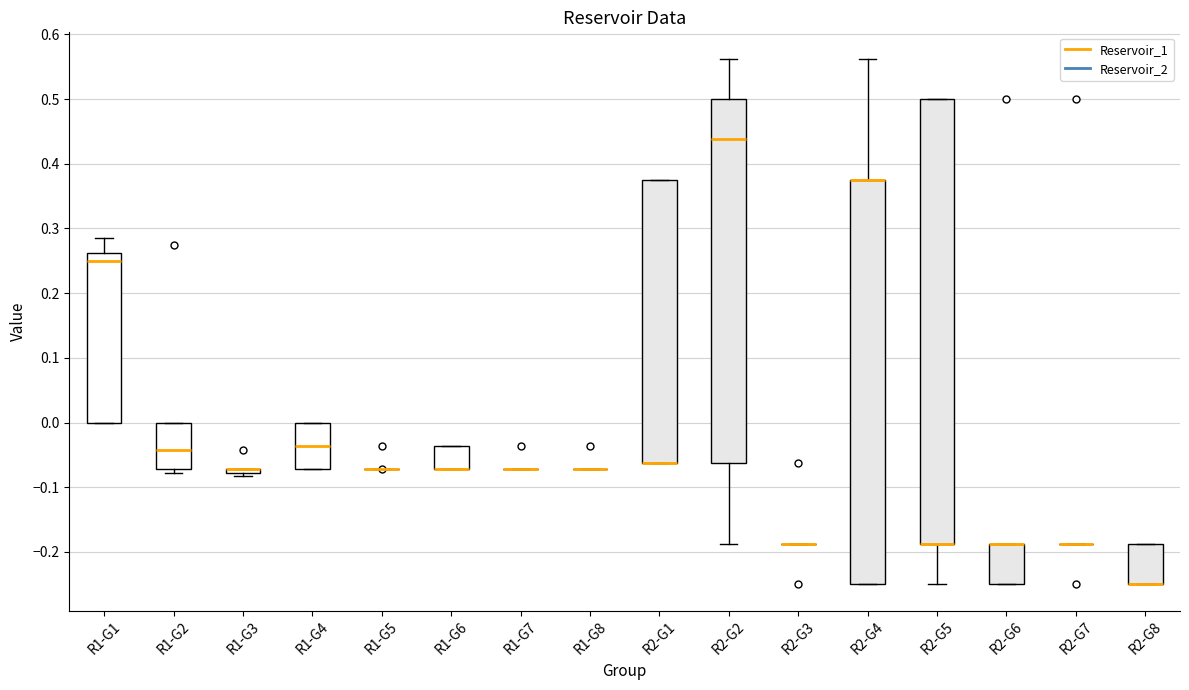

Where is the upper edge of the box for R2-G1 on the y-axis? The values are not printed on the chart, so give them approximately, as read against the axis.

0.38